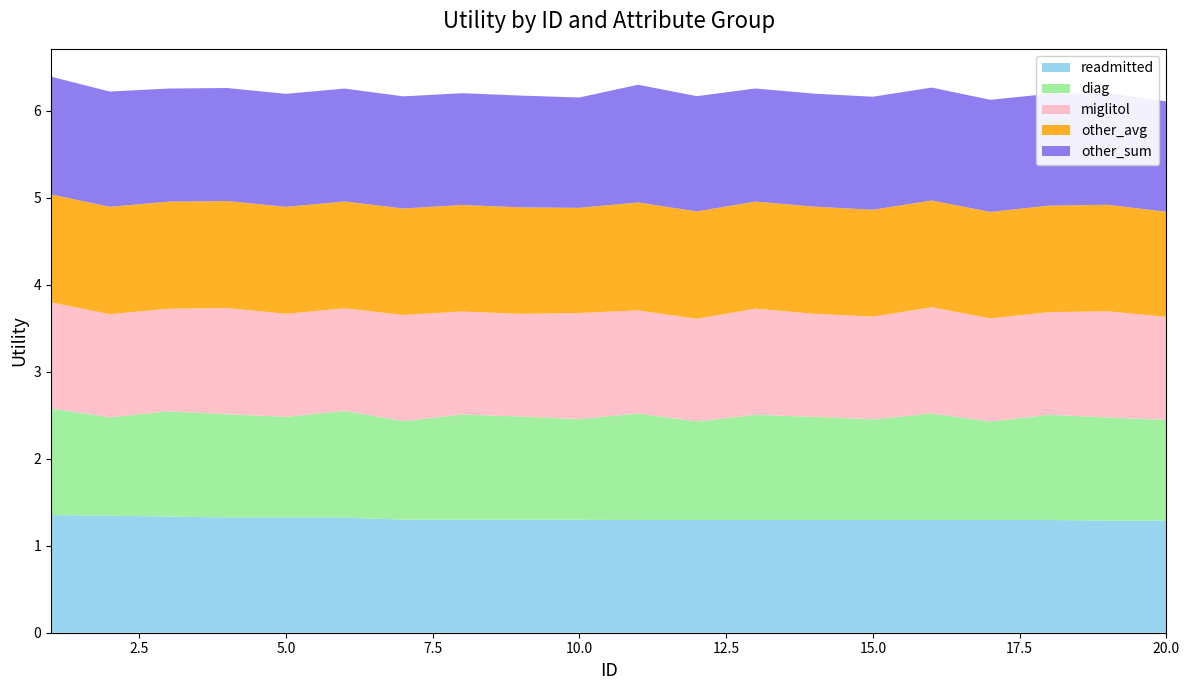

Reading left to right, transcribe all the data shown in this chart.

readmitted: 1.4	1.3	1.3	1.3	1.3	1.3	1.3	1.3	1.3	1.3	1.3	1.3	1.3	1.3	1.3	1.3	1.3	1.3	1.3	1.3
diag: 1.2	1.1	1.2	1.2	1.2	1.2	1.1	1.2	1.2	1.2	1.2	1.1	1.2	1.2	1.2	1.2	1.1	1.2	1.2	1.2
miglitol: 1.2	1.2	1.2	1.2	1.2	1.2	1.2	1.2	1.2	1.2	1.2	1.2	1.2	1.2	1.2	1.2	1.2	1.2	1.2	1.2
other_avg: 1.2	1.2	1.2	1.2	1.2	1.2	1.2	1.2	1.2	1.2	1.2	1.2	1.2	1.2	1.2	1.2	1.2	1.2	1.2	1.2
other_sum: 1.4	1.3	1.3	1.3	1.3	1.3	1.3	1.3	1.3	1.3	1.4	1.3	1.3	1.3	1.3	1.3	1.3	1.3	1.3	1.3